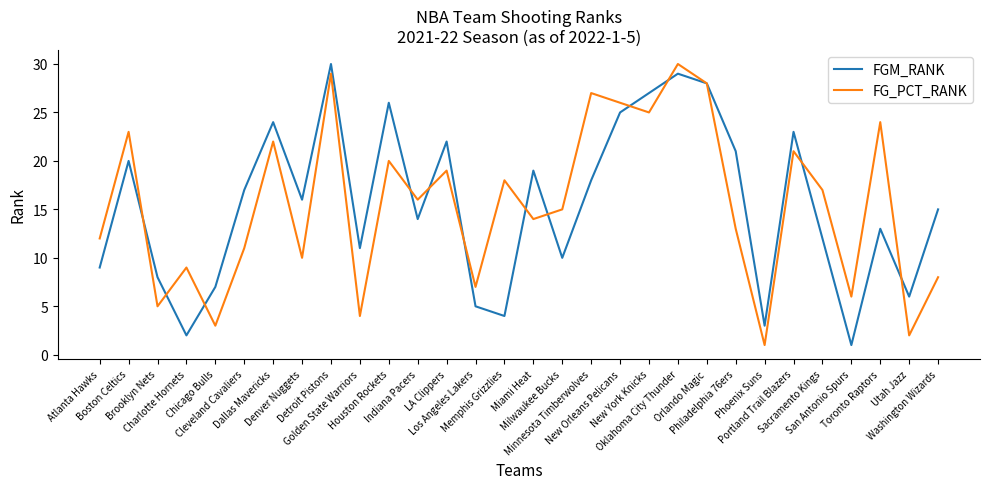

What is the difference between the second highest and second lowest values in the FG_PCT_RANK series?

27